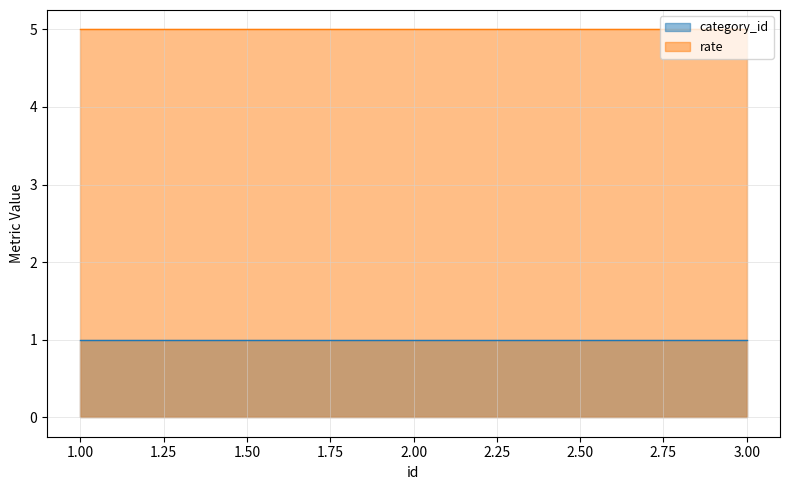

What is the sum of the rate values at 1 and 3?

10